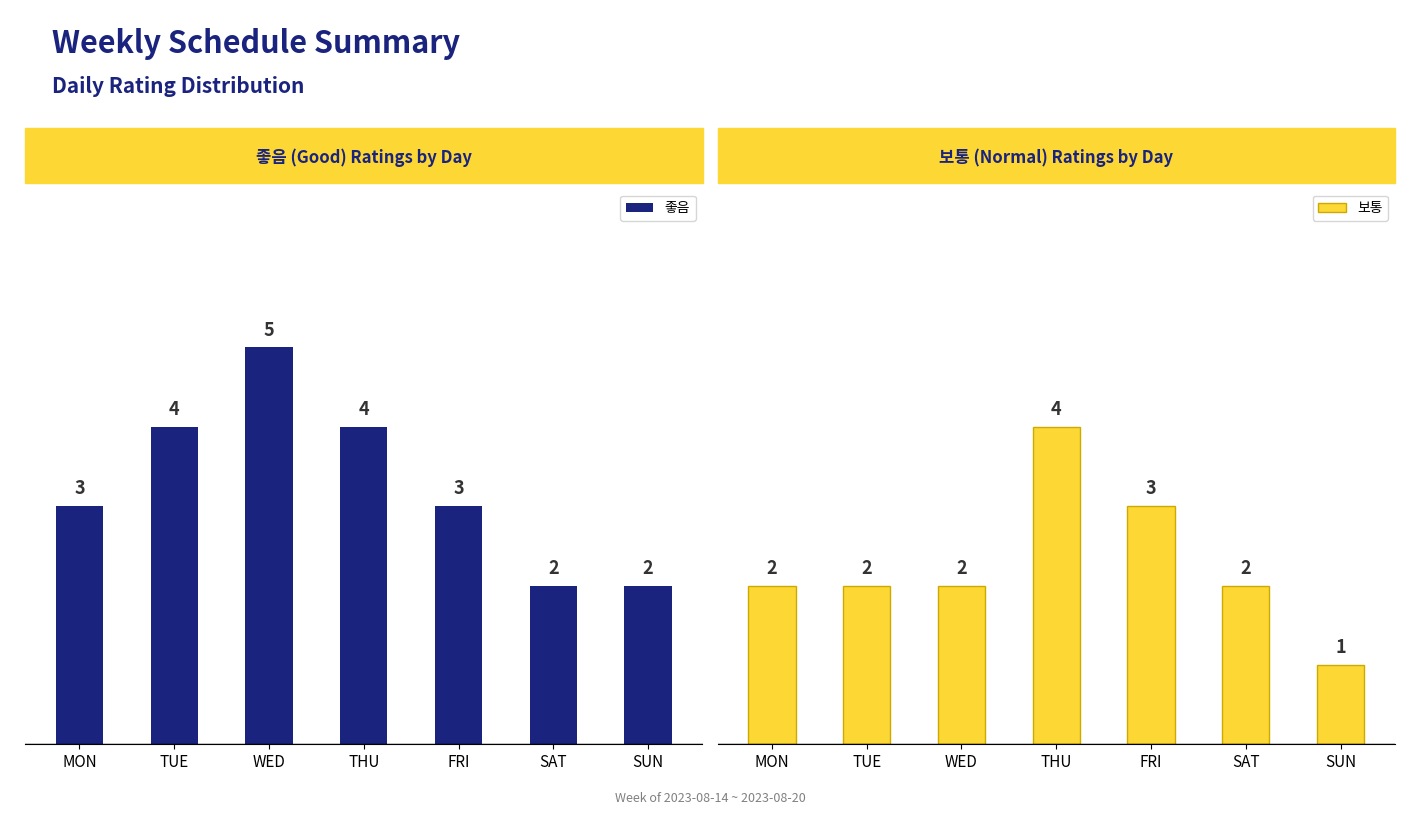

Reading right to left, list all the values displayed in this chart.

좋음: 2	2	3	4	5	4	3
보통: 1	2	3	4	2	2	2